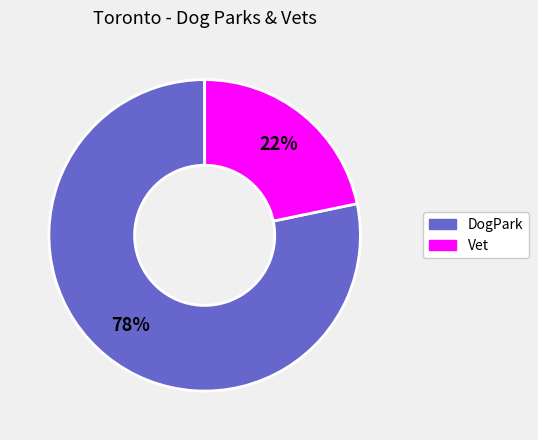

Which category has the smallest portion of the pie?

Vet